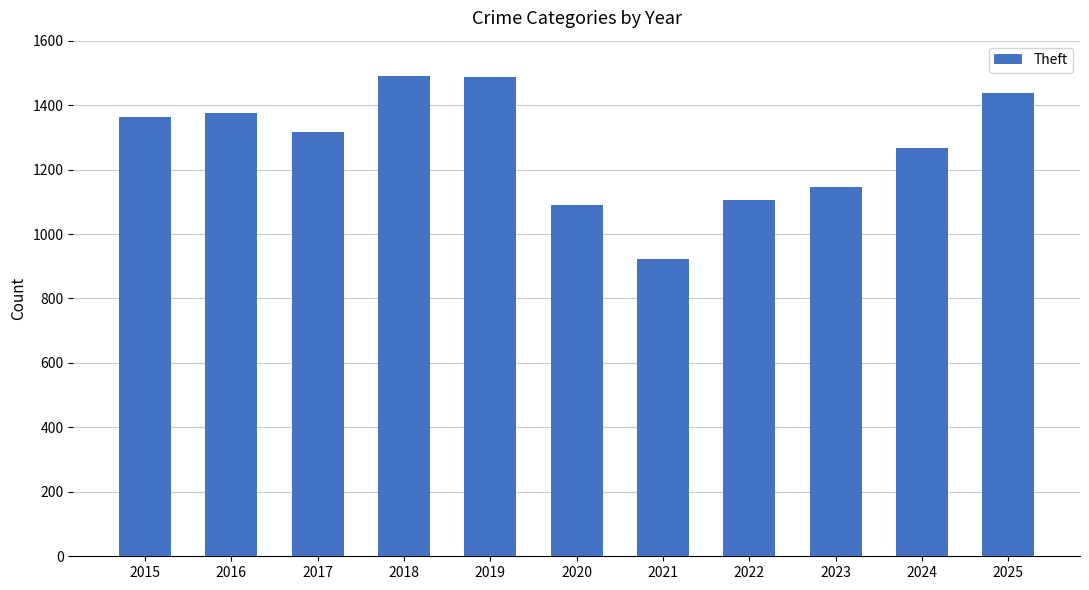

At which category does the chart reach its minimum across all series?

2021